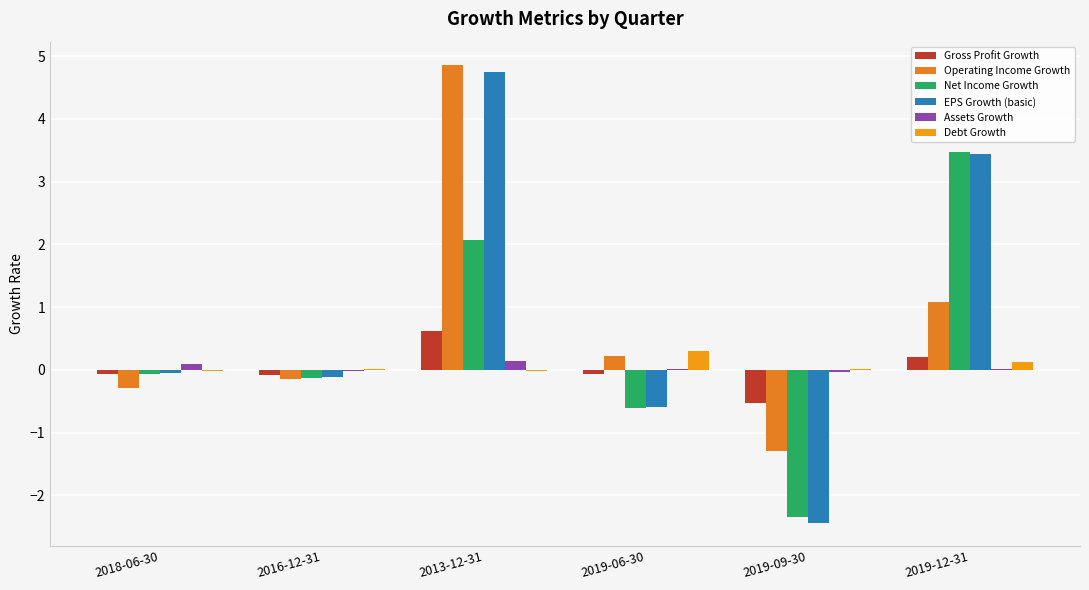

The value of Net Income Growth at 2018-06-30 is -0.1. True or false?

False